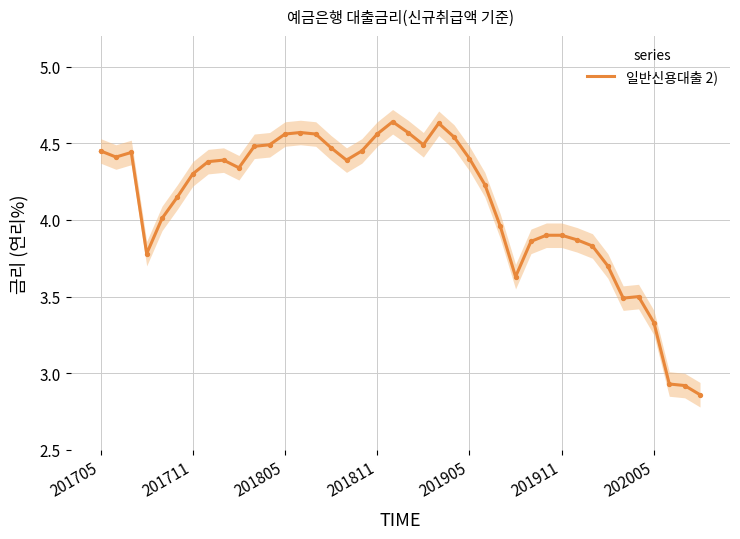

Approximately how many times larger is the value at 9 compared to 39?

1.5